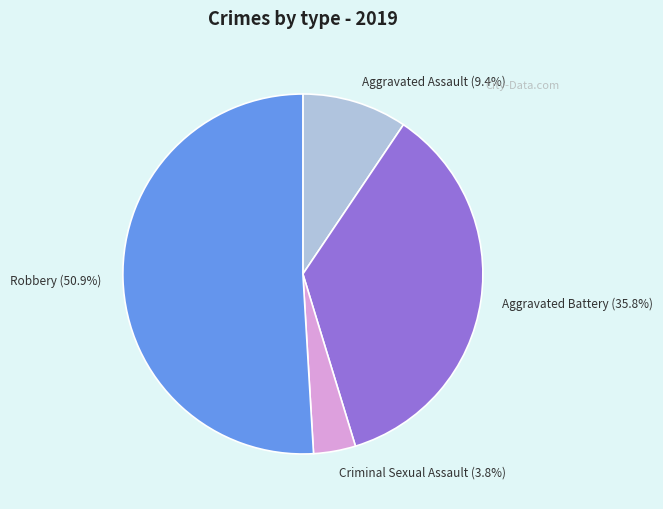

Is there any slice that represents more than half of the pie?

Yes